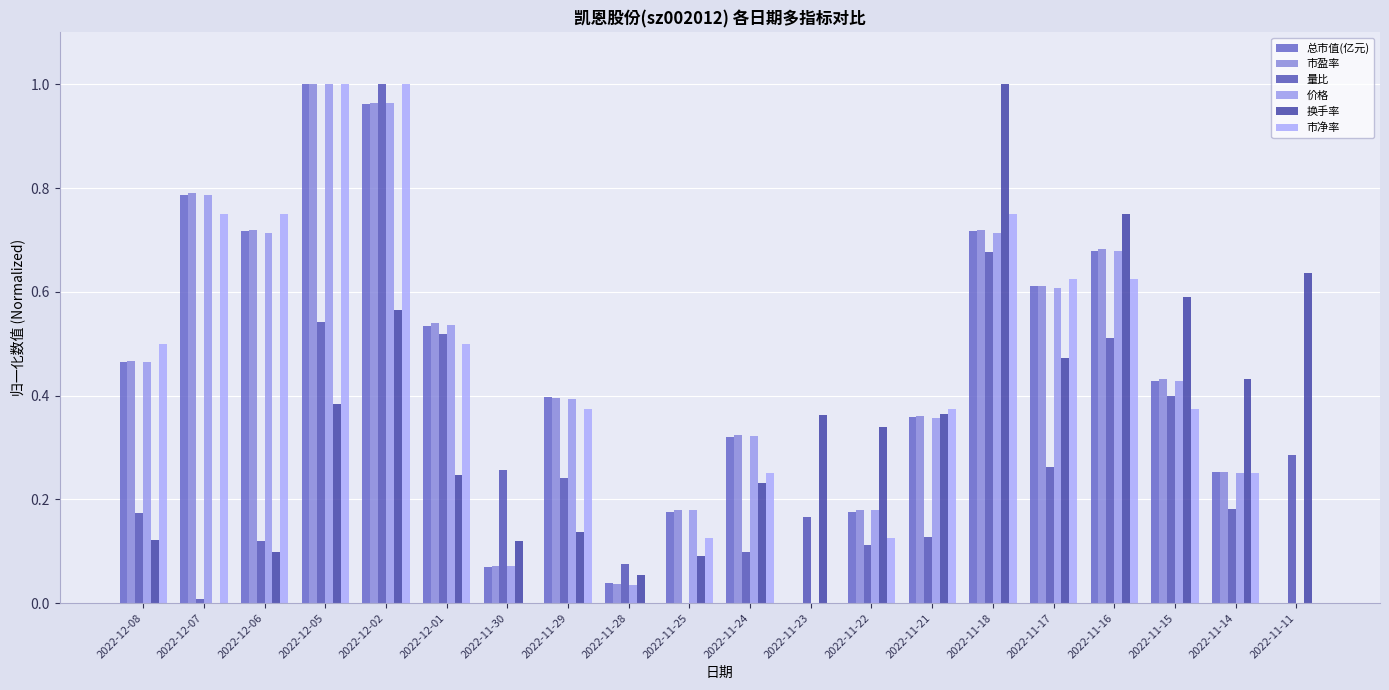

How many values in the 换手率 series exceed 0?

19